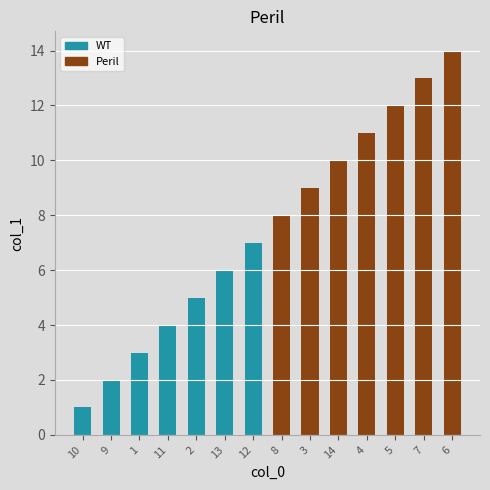

How many distinct data groups are displayed?

2